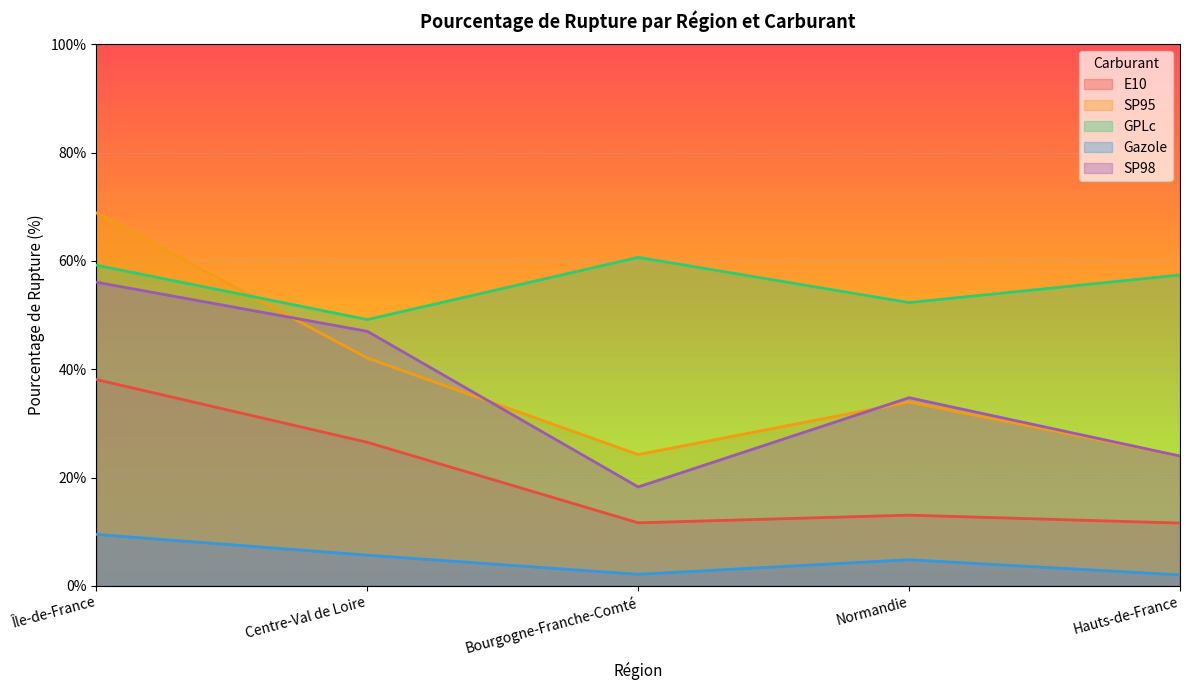

What position from the left is Île-de-France?

1